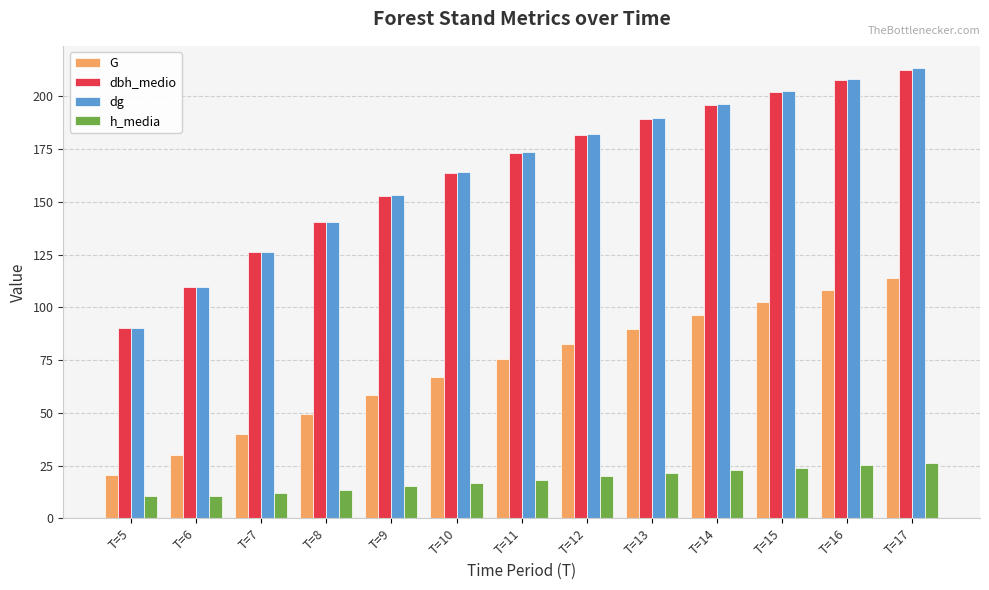

At how many categories does at least one series exceed 119?

11